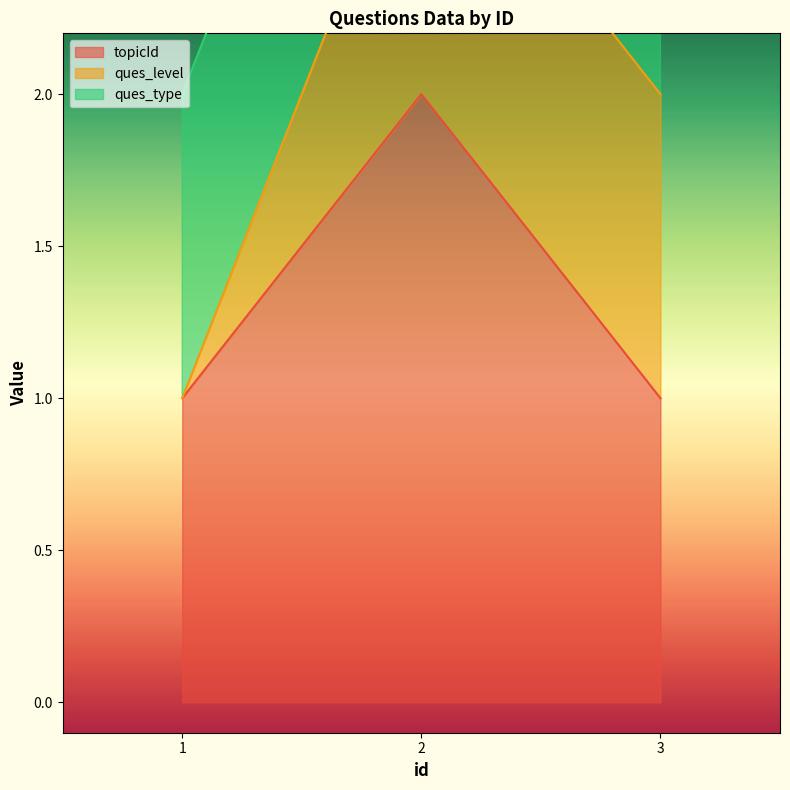

Between 1 and 3, which series saw the biggest shift?

ques_level